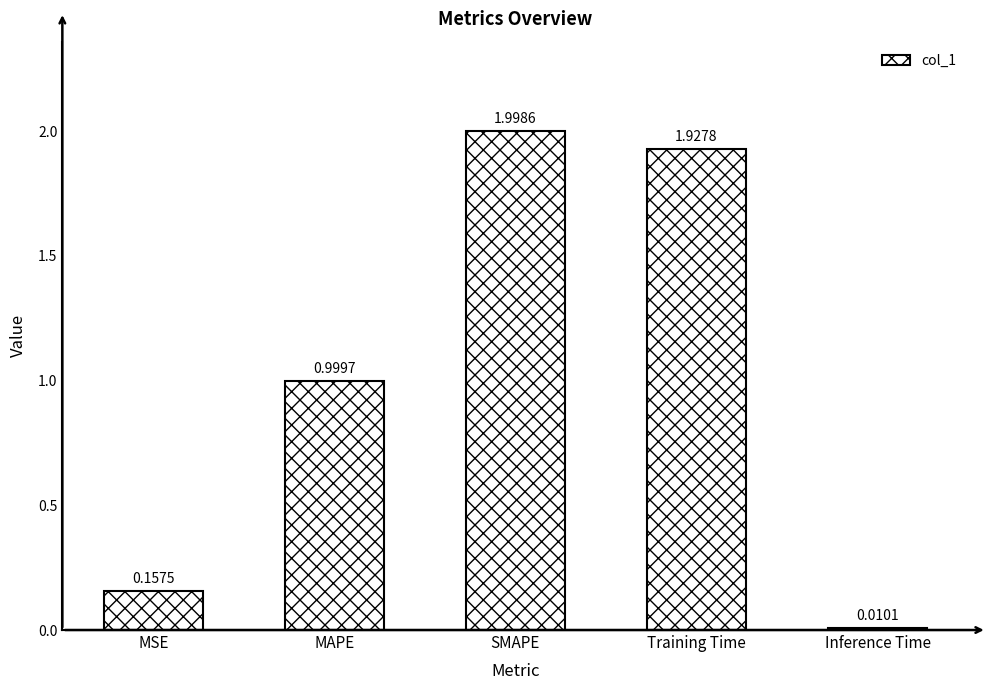

What position from the left is MSE?

1